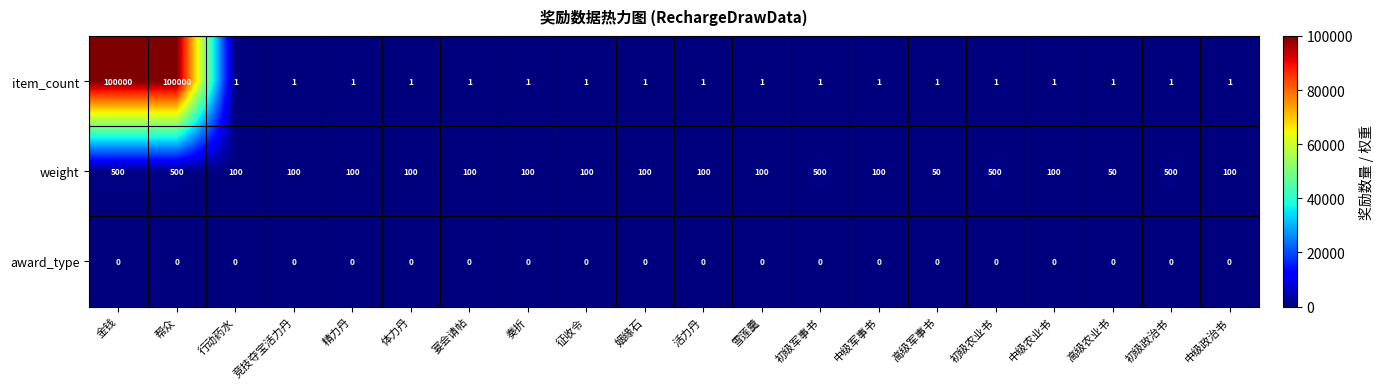

The value of item_count at 行动药水 is 1. True or false?

True